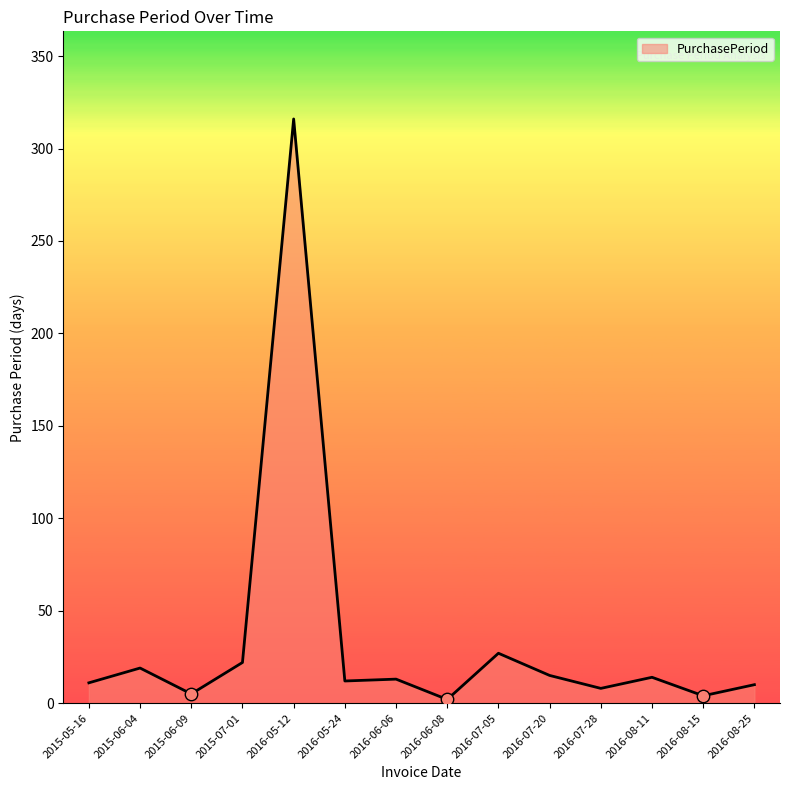

Which has a higher value, 2016-06-06 or 2016-05-24?

2016-06-06